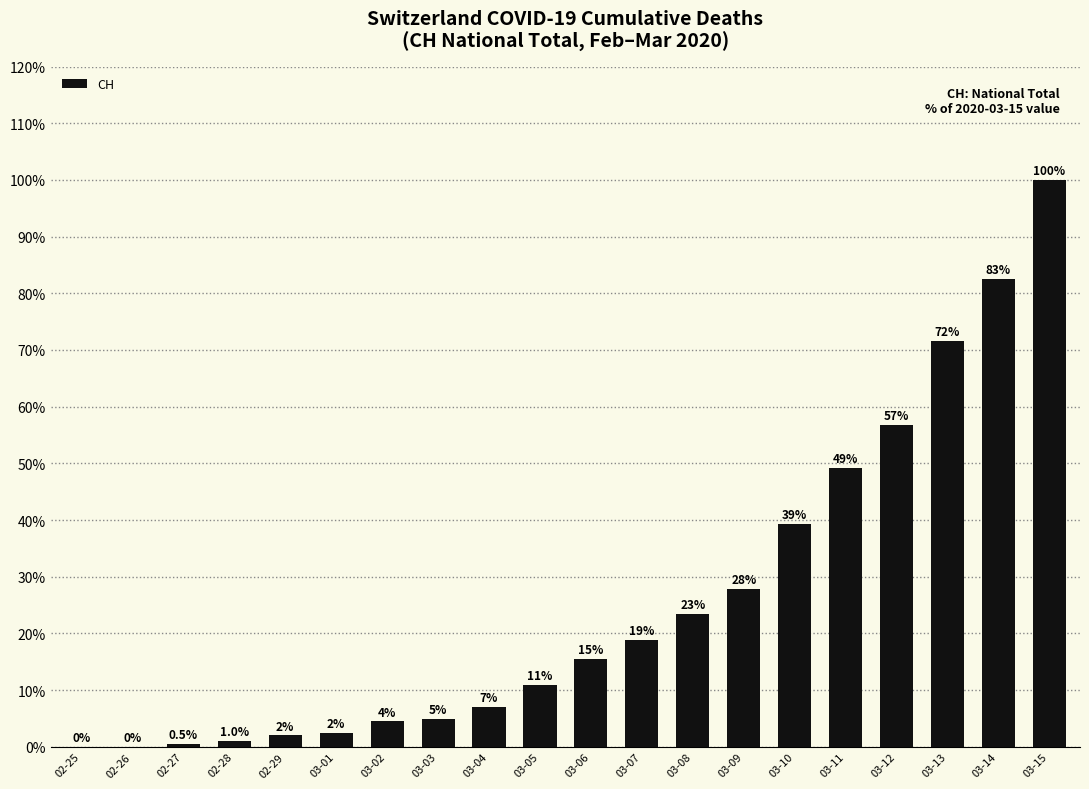

At which label does the data first exceed 15?

03-06